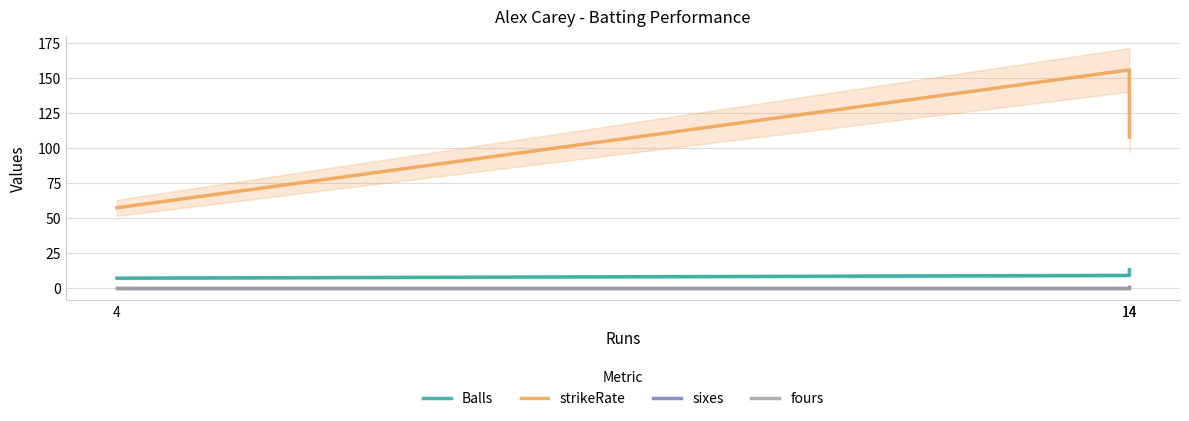

What is the total value across all series at 4?

64.1